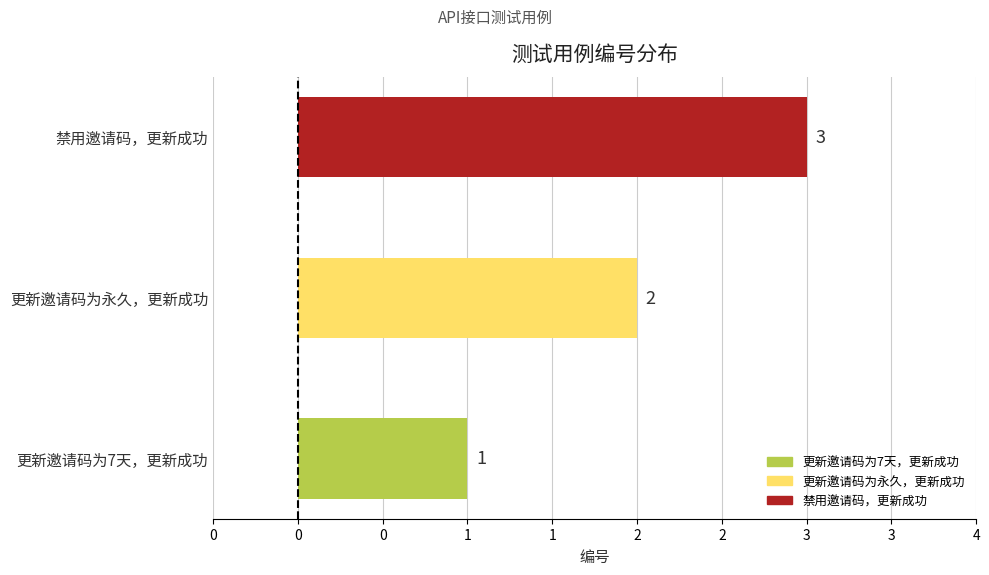

What is the change in value from 更新邀请码为7天，更新成功 to 禁用邀请码，更新成功?

+2